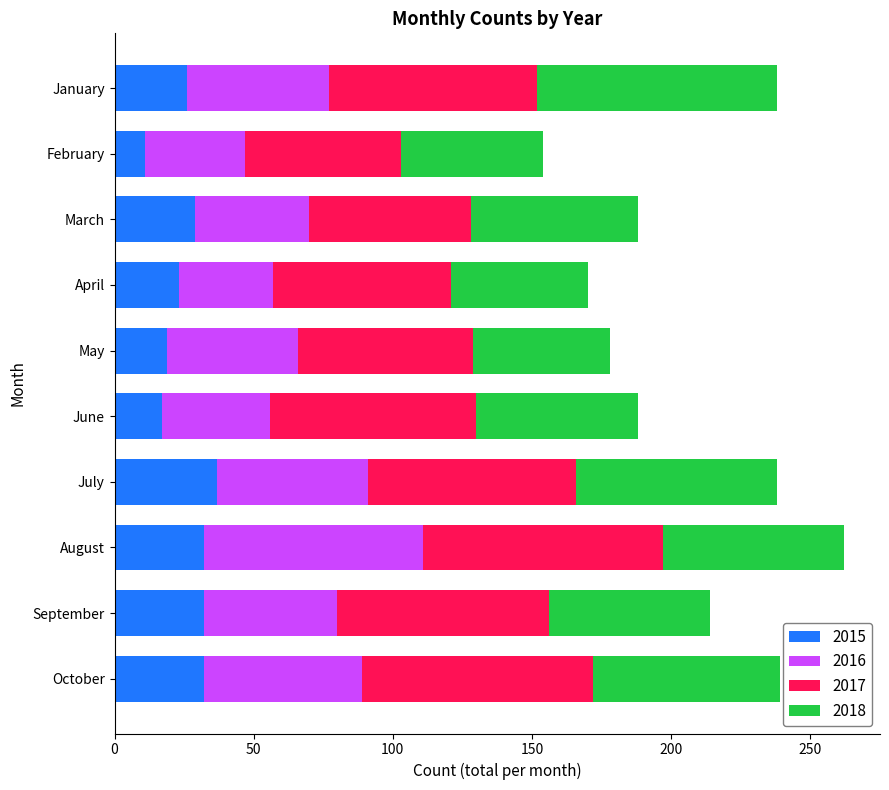

The value of 2015 at September is 9. True or false?

False